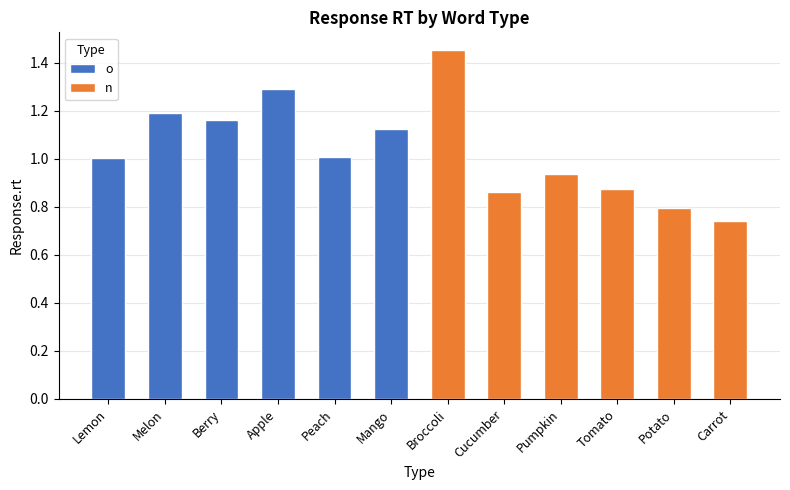

At how many categories does at least one series exceed 1?

6